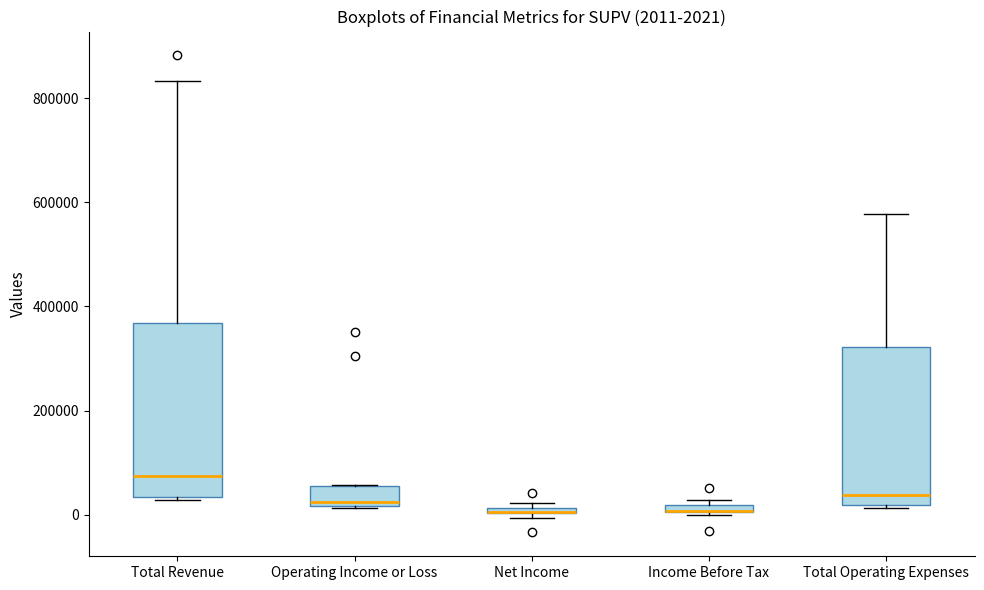

Which box is the tallest, from its lower edge to its upper edge?

Total Revenue